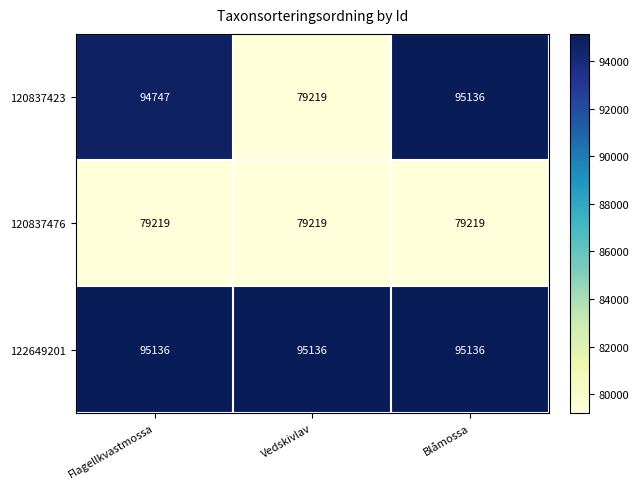

What is the highest value of the 120837476 series?

79219